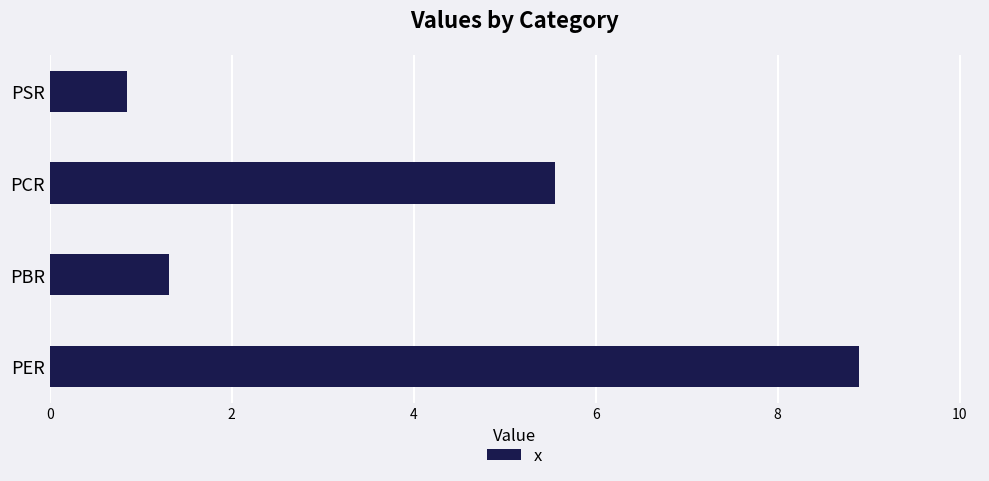

Which label corresponds to the smallest value in the chart?

PSR